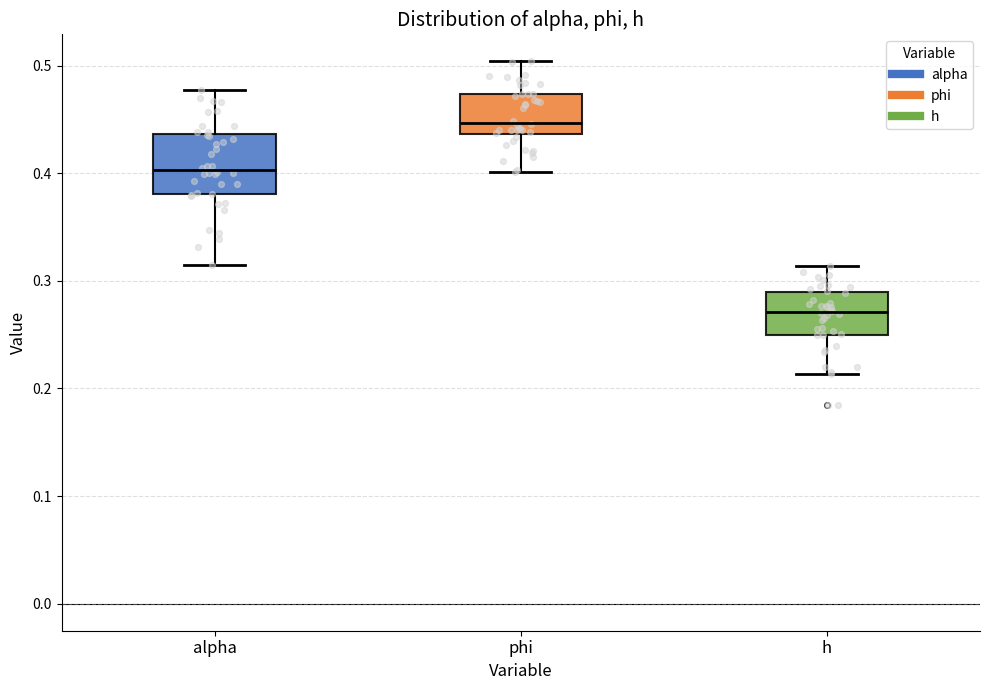

Where is the upper edge of the box for alpha on the y-axis? The values are not printed on the chart, so give them approximately, as read against the axis.

0.44